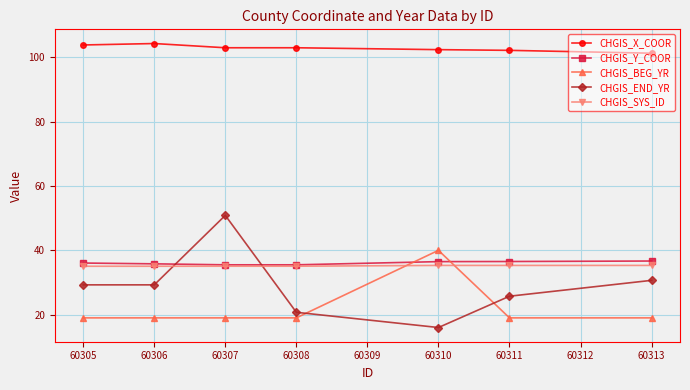

Which series has the largest total across all categories?

CHGIS_X_COOR